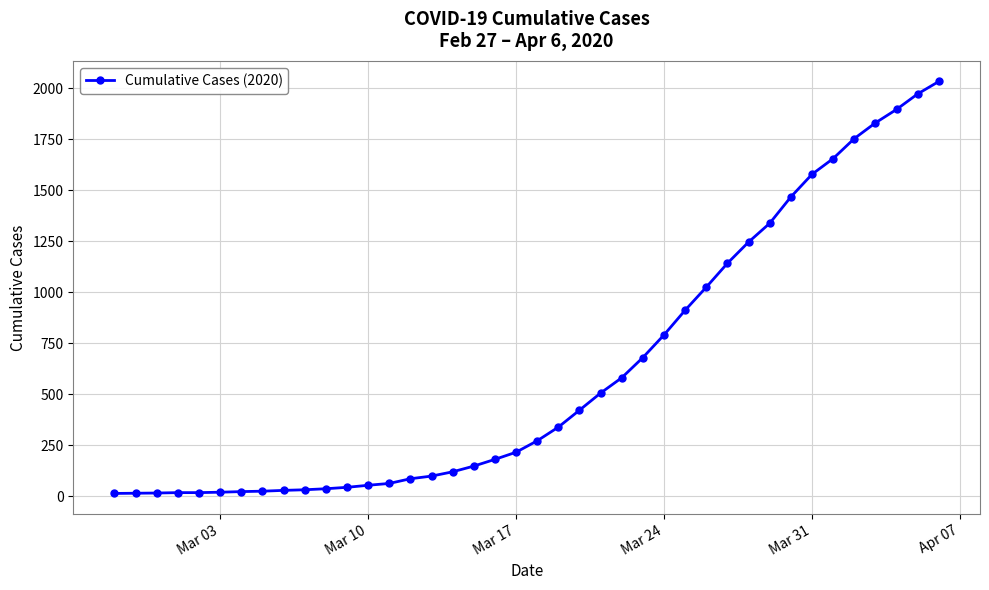

Is this an area chart (filled region under the line)?

No